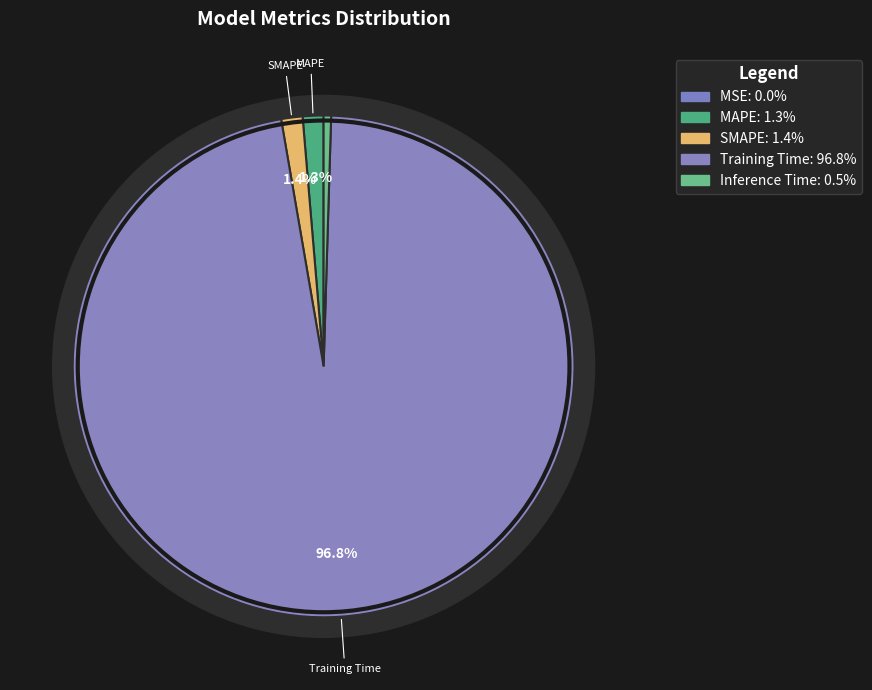

Is it true that Training Time is 83% of the pie?

False